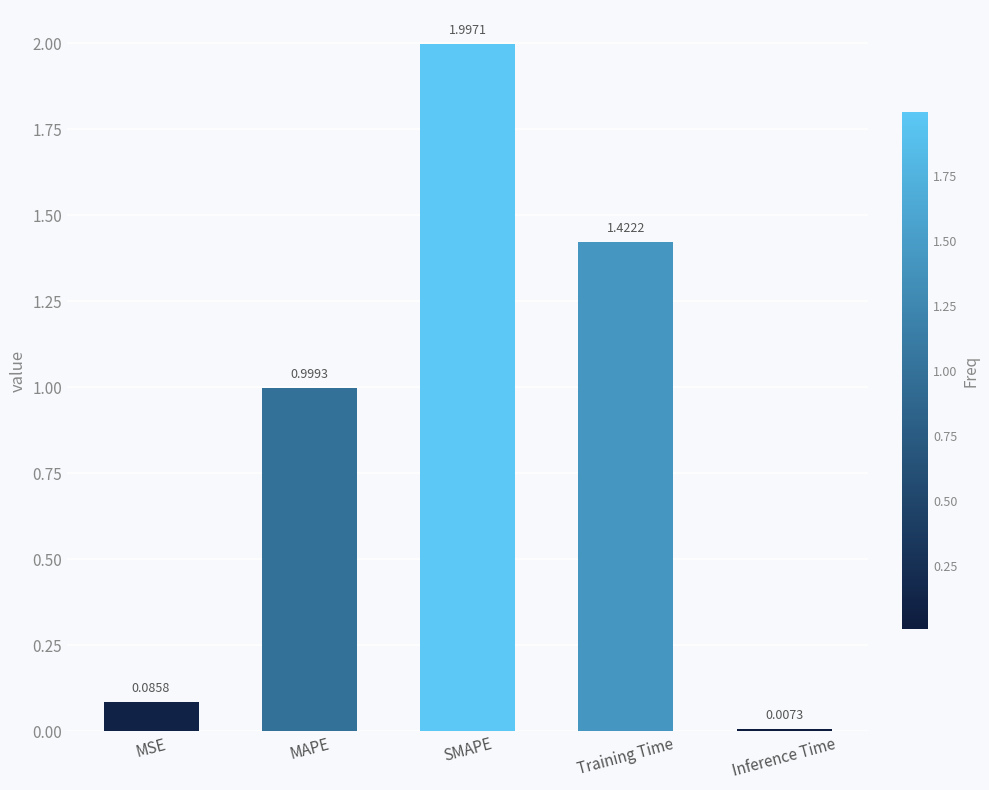

Rank the categories by value from lowest to highest.

Inference Time, MSE, MAPE, Training Time, SMAPE